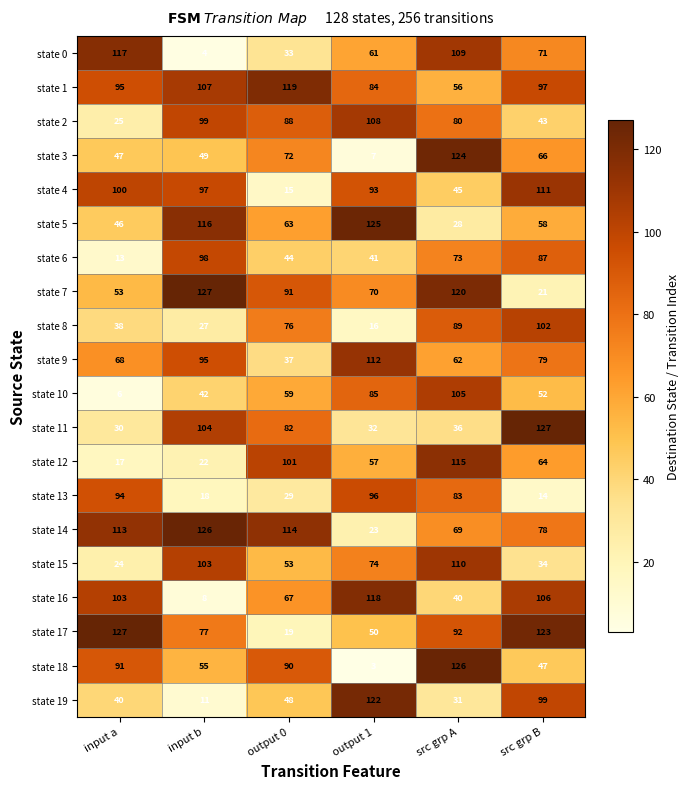

What is the maximum value for state 6?

98